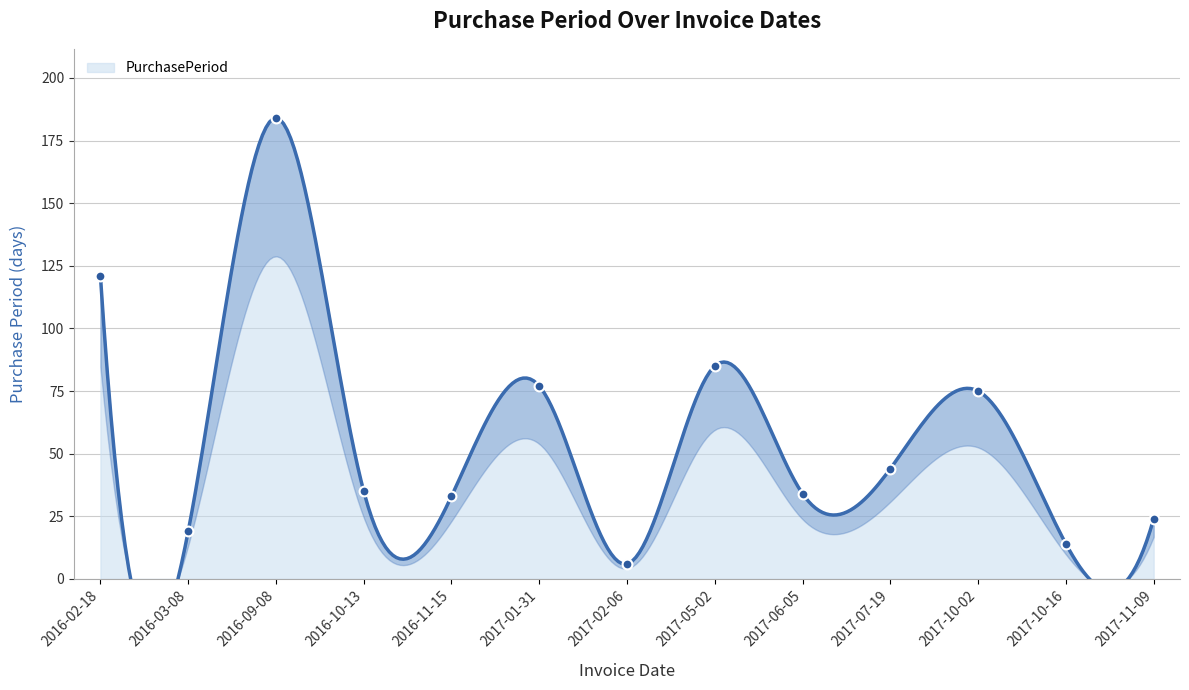

What is the change in value from 2016-03-08 to 2016-11-15?

+14